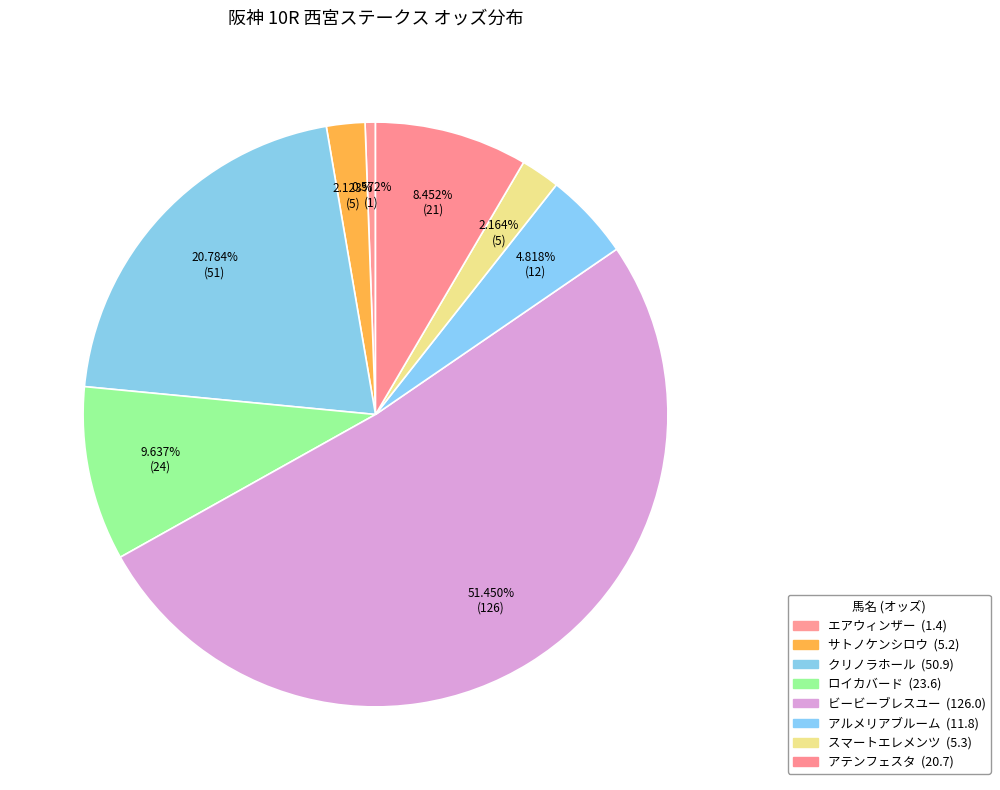

Is it true that ビービーブレスユー is 51% of the pie?

True